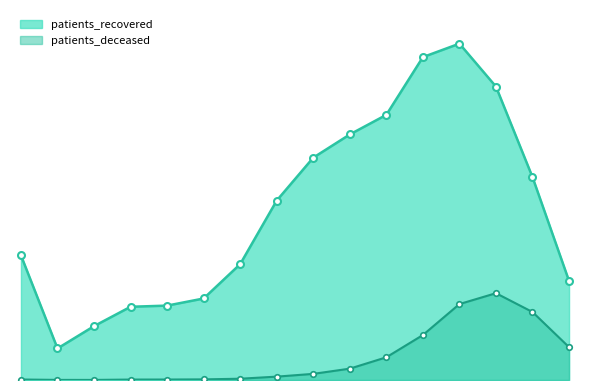

Is it true that patients_recovered equals 12367 at 70-74?

True